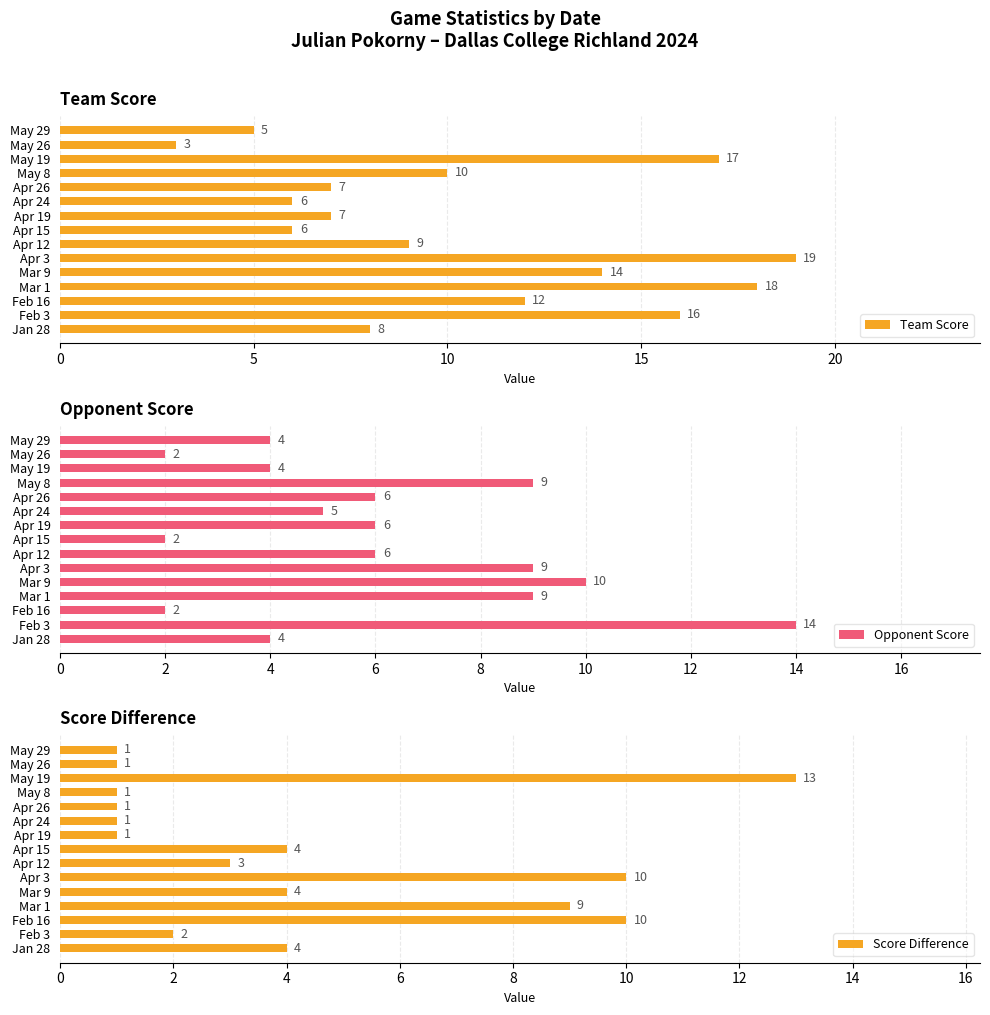

The Team Score series shows 12 at Feb 16. True or false?

True